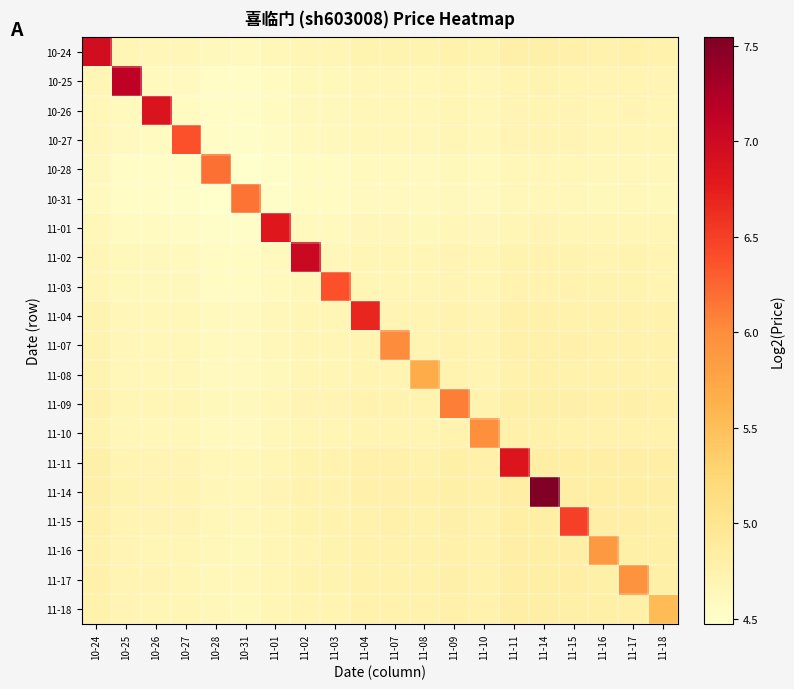

List the series in order of their peak value, lowest first.

11-18, 11-08, 11-16, 11-17, 11-10, 11-07, 11-09, 10-31, 10-28, 11-03, 10-27, 11-15, 11-04, 11-01, 11-11, 10-26, 10-24, 11-02, 10-25, 11-14